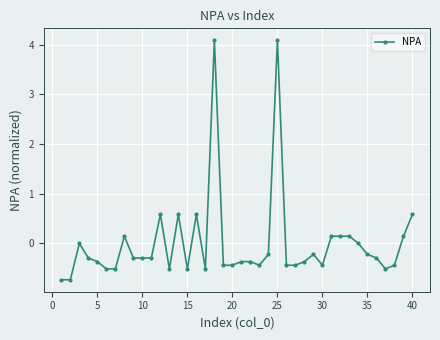

How many series are shown in this chart?

1